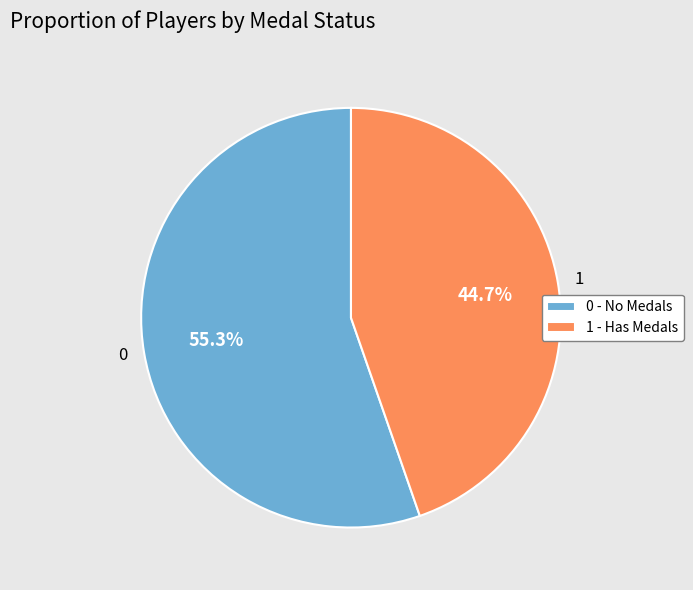

How many segments does this pie chart have?

2